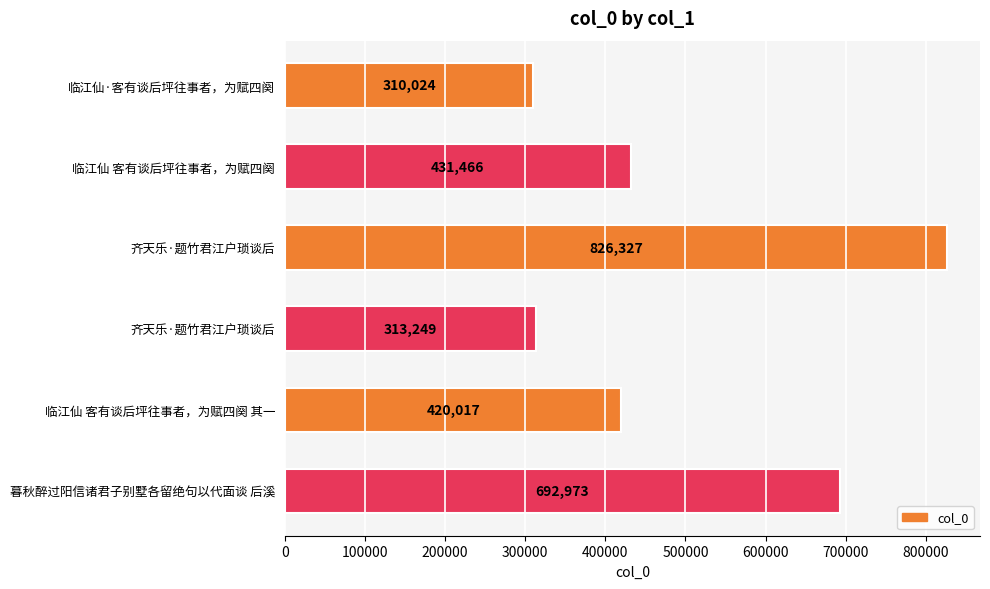

How many data points are less than 431466?

3